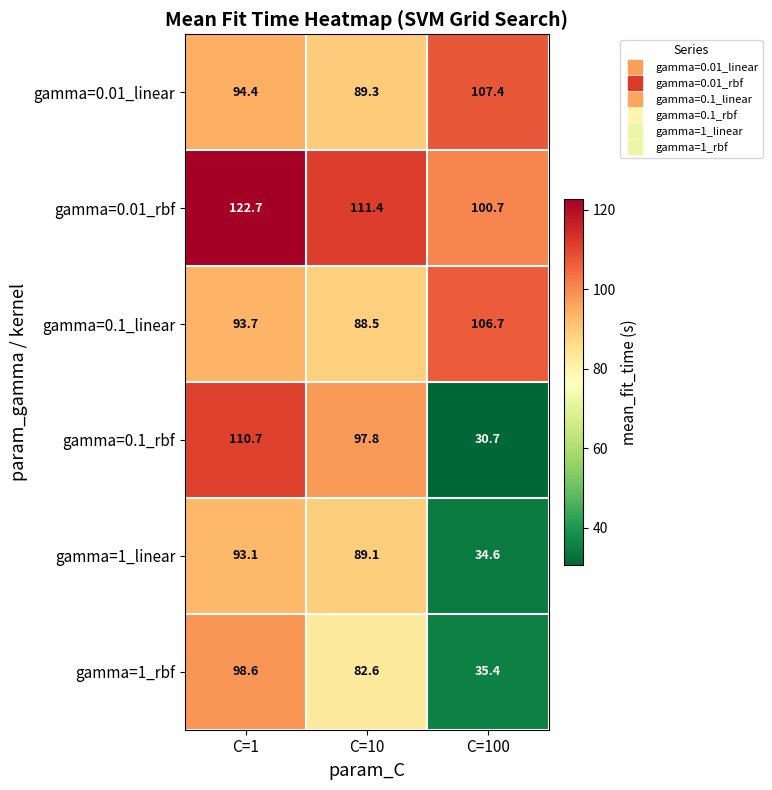

Reading left to right, what are all the values shown in this chart?

gamma=0.01_linear: C=1=94.4	C=10=89.3	C=100=107.4
gamma=0.01_rbf: C=1=122.7	C=10=111.4	C=100=100.7
gamma=0.1_linear: C=1=93.7	C=10=88.5	C=100=106.7
gamma=0.1_rbf: C=1=110.7	C=10=97.8	C=100=30.7
gamma=1_linear: C=1=93.1	C=10=89.1	C=100=34.6
gamma=1_rbf: C=1=98.6	C=10=82.6	C=100=35.4